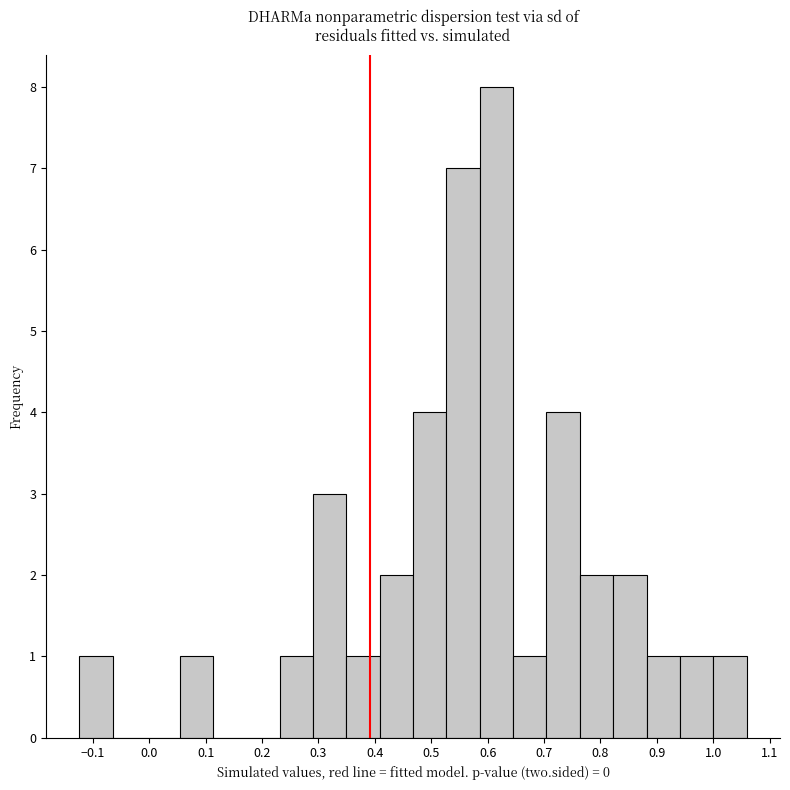

Reading left to right, list every bar in this chart as the range it spans on the x-axis followed by its height. Neither the bar edges nor the heights are printed on the chart, so give them approximately, as read against the axes.

-0.12 to -0.06: 1
-0.06 to -0.01: 0
-0.01 to 0.05: 0
0.05 to 0.11: 1
0.11 to 0.17: 0
0.17 to 0.23: 0
0.23 to 0.29: 1
0.29 to 0.35: 3
0.35 to 0.41: 1
0.41 to 0.47: 2
0.47 to 0.53: 4
0.53 to 0.59: 7
0.59 to 0.65: 8
0.65 to 0.70: 1
0.70 to 0.76: 4
0.76 to 0.82: 2
0.82 to 0.88: 2
0.88 to 0.94: 1
0.94 to 1.00: 1
1.00 to 1.06: 1